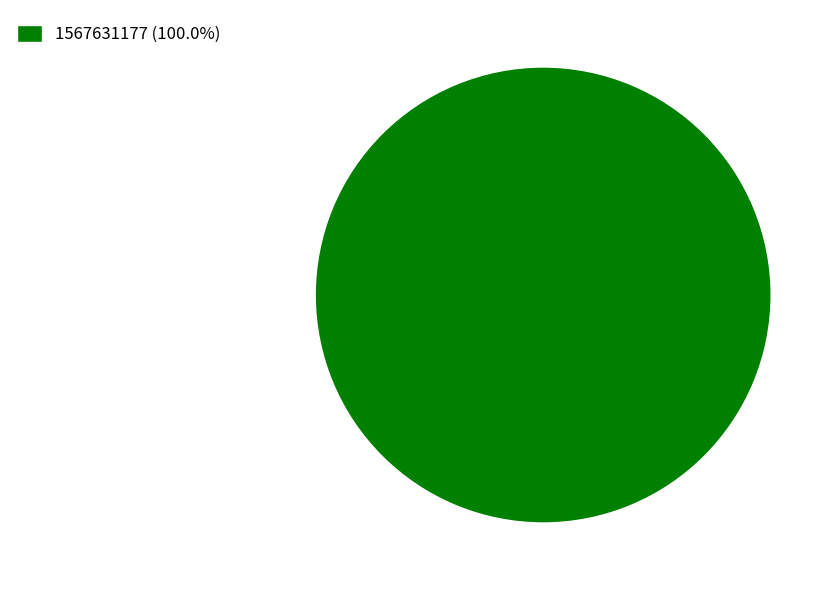

Is there any slice that represents more than half of the pie?

Yes